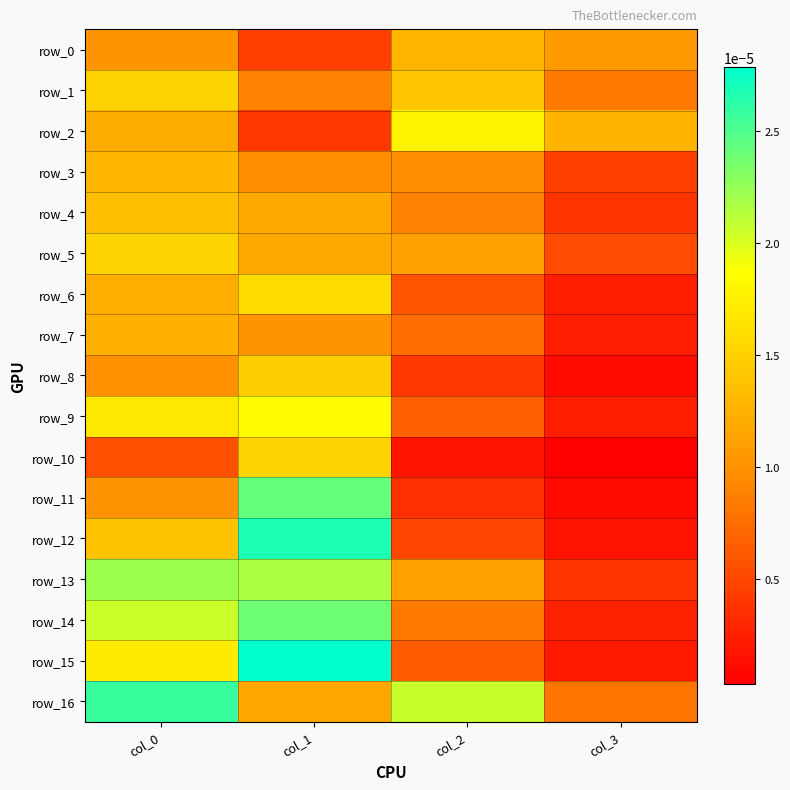

Which category has the highest value in the row_1 series?

col_0